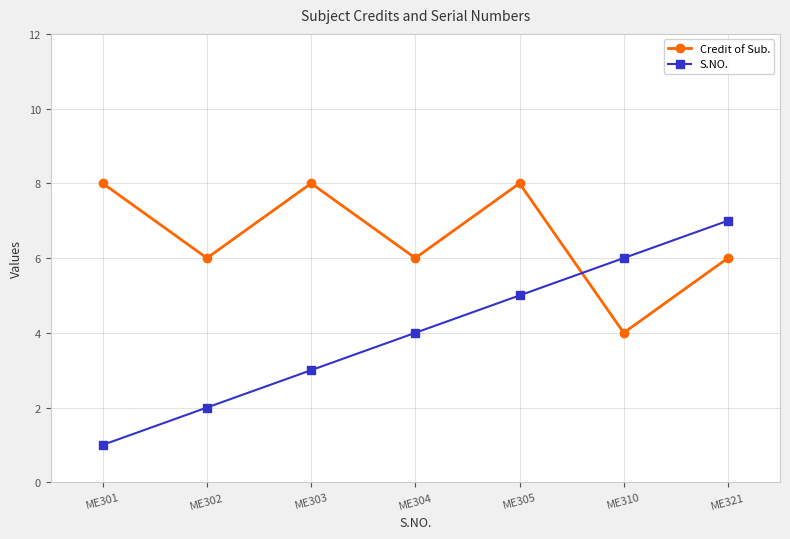

Rank the series by their maximum value, from highest to lowest.

Credit of Sub., S.NO.